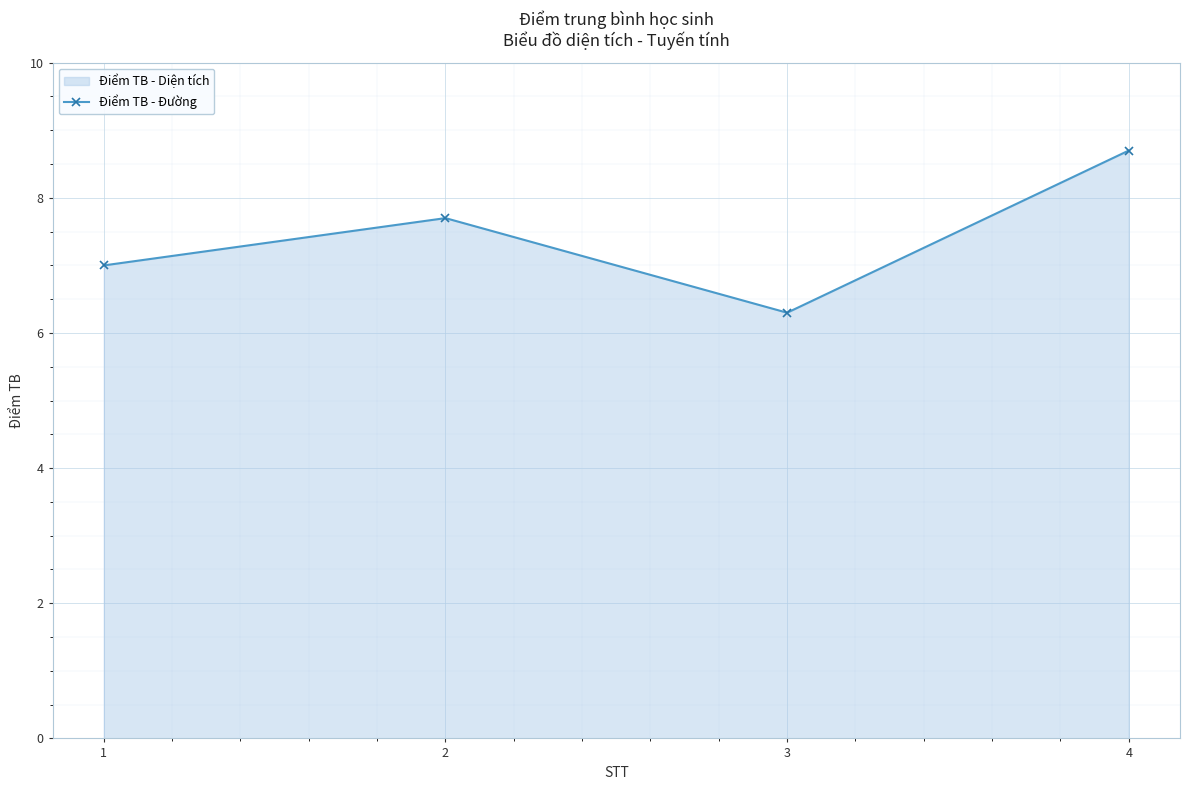

How many lines are shown in the chart?

1